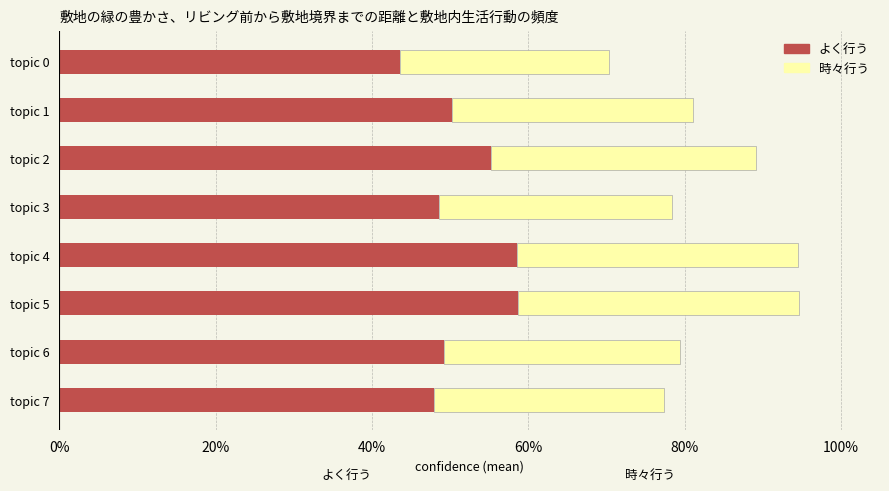

Reading left to right, extract all data points from this chart.

よく行う: 0.4	0.5	0.6	0.5	0.6	0.6	0.5	0.5
時々行う: 0.3	0.3	0.3	0.3	0.4	0.4	0.3	0.3